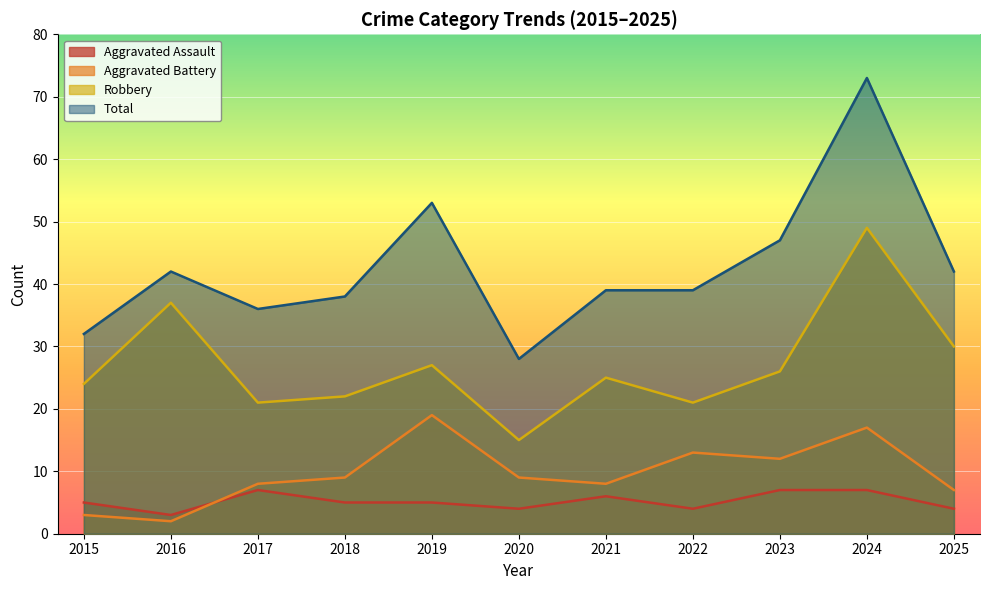

What are all the series names shown in the legend?

Aggravated Assault, Aggravated Battery, Robbery, Total